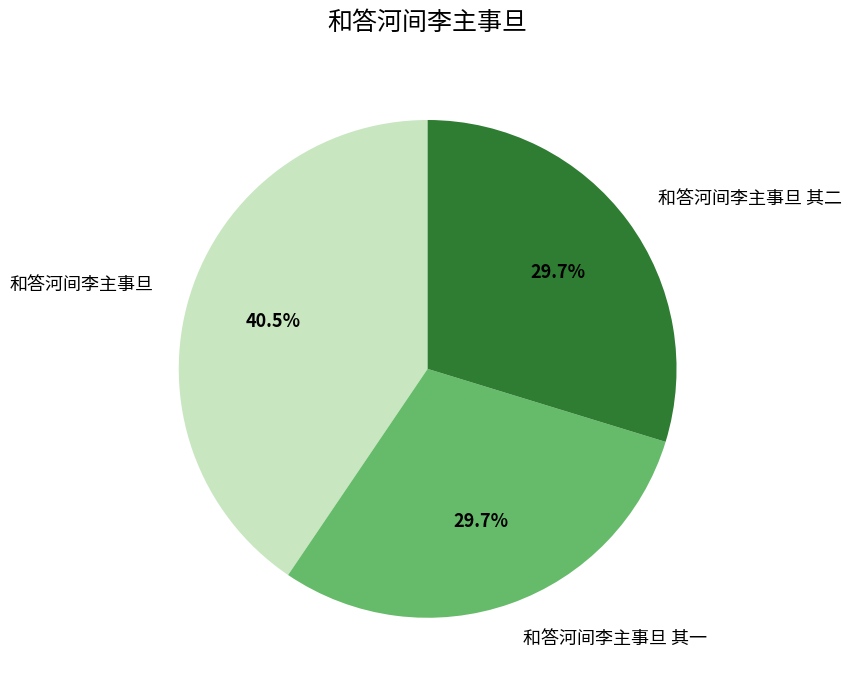

True or false: 和答河间李主事旦 其二 accounts for 15% of the total.

False